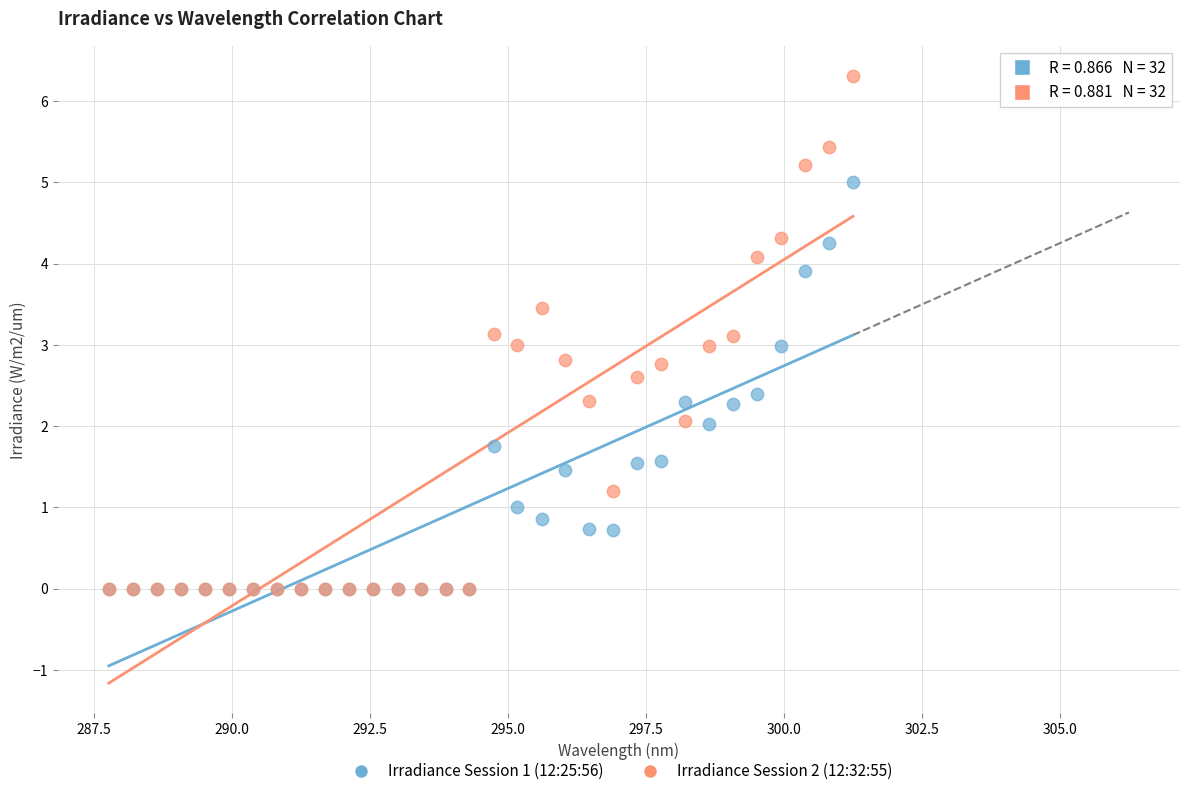

What are all the series names shown in the legend?

Irradiance Session 1 (12:25:56), Irradiance Session 2 (12:32:55)